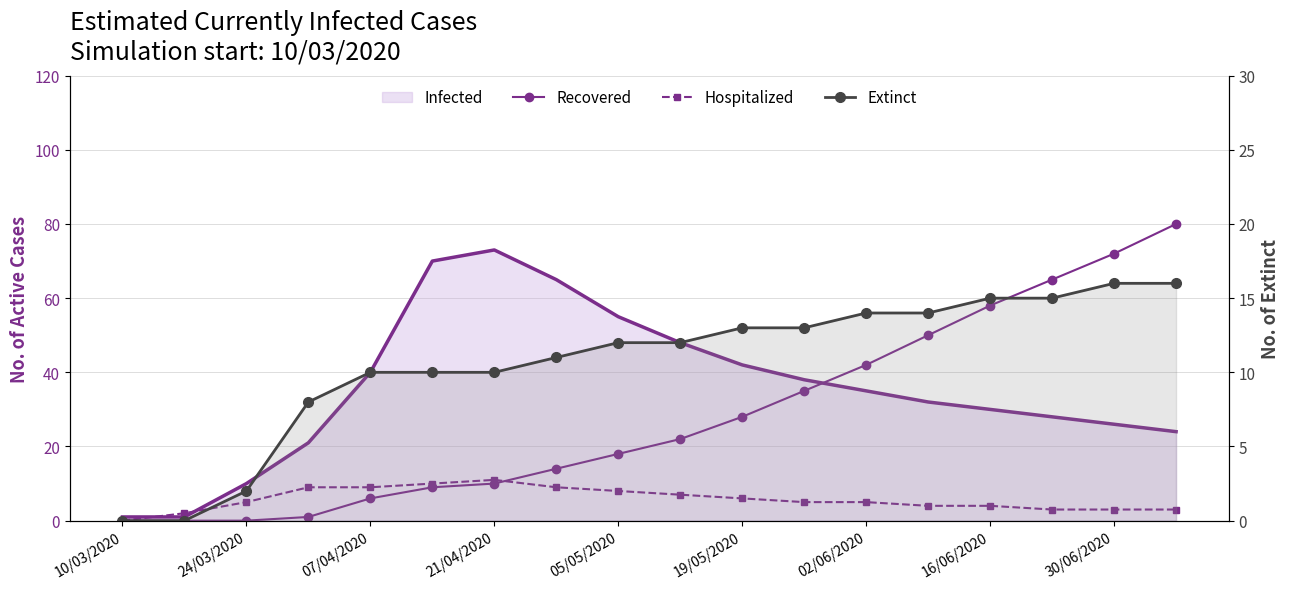

After their last crossing, which series has the higher values: Hospitalized or Extinct?

Extinct